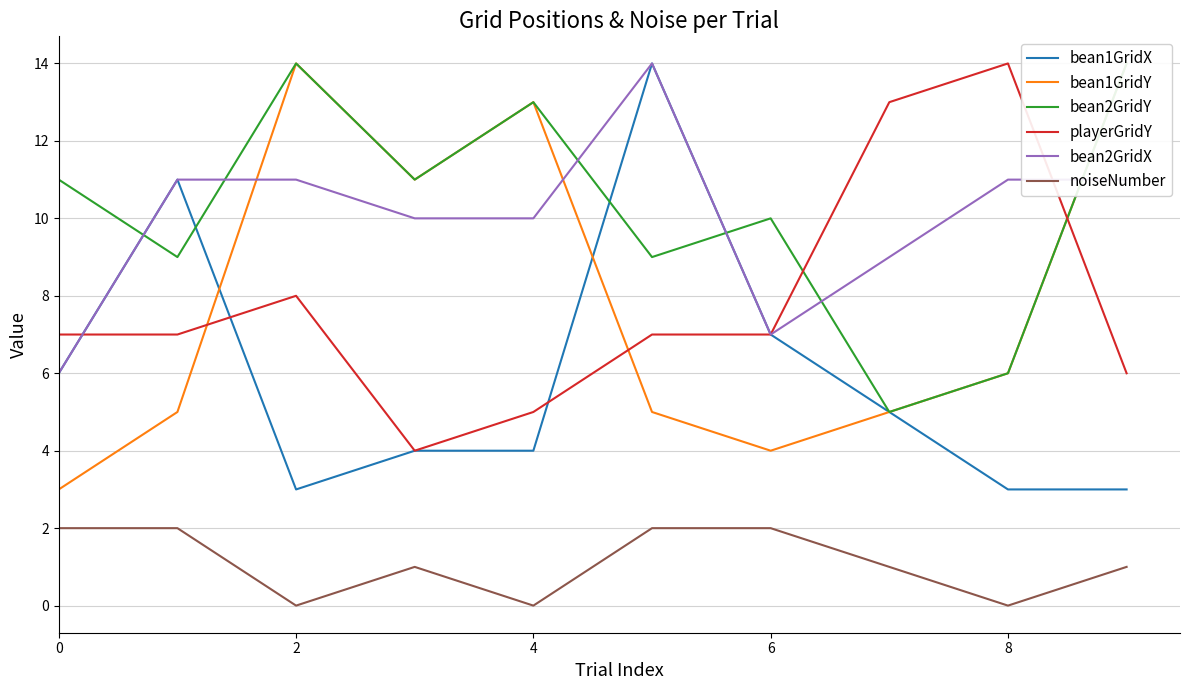

True or false: bean1GridX and noiseNumber cross at least once.

False